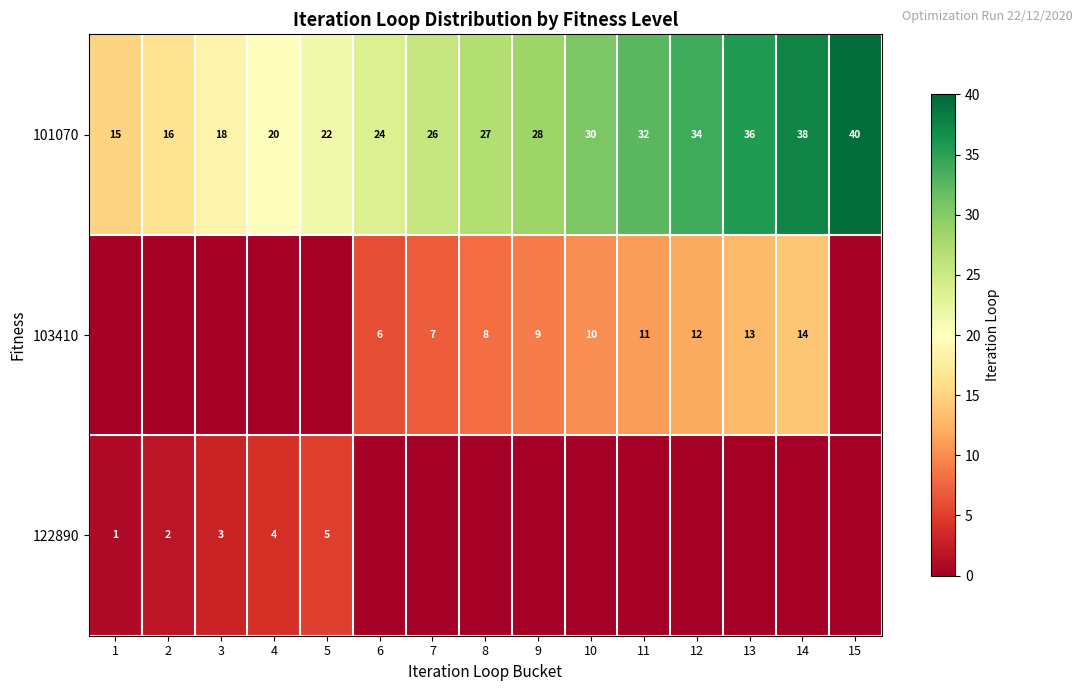

What is the difference between the second highest and second lowest values in the 101070 series?

22